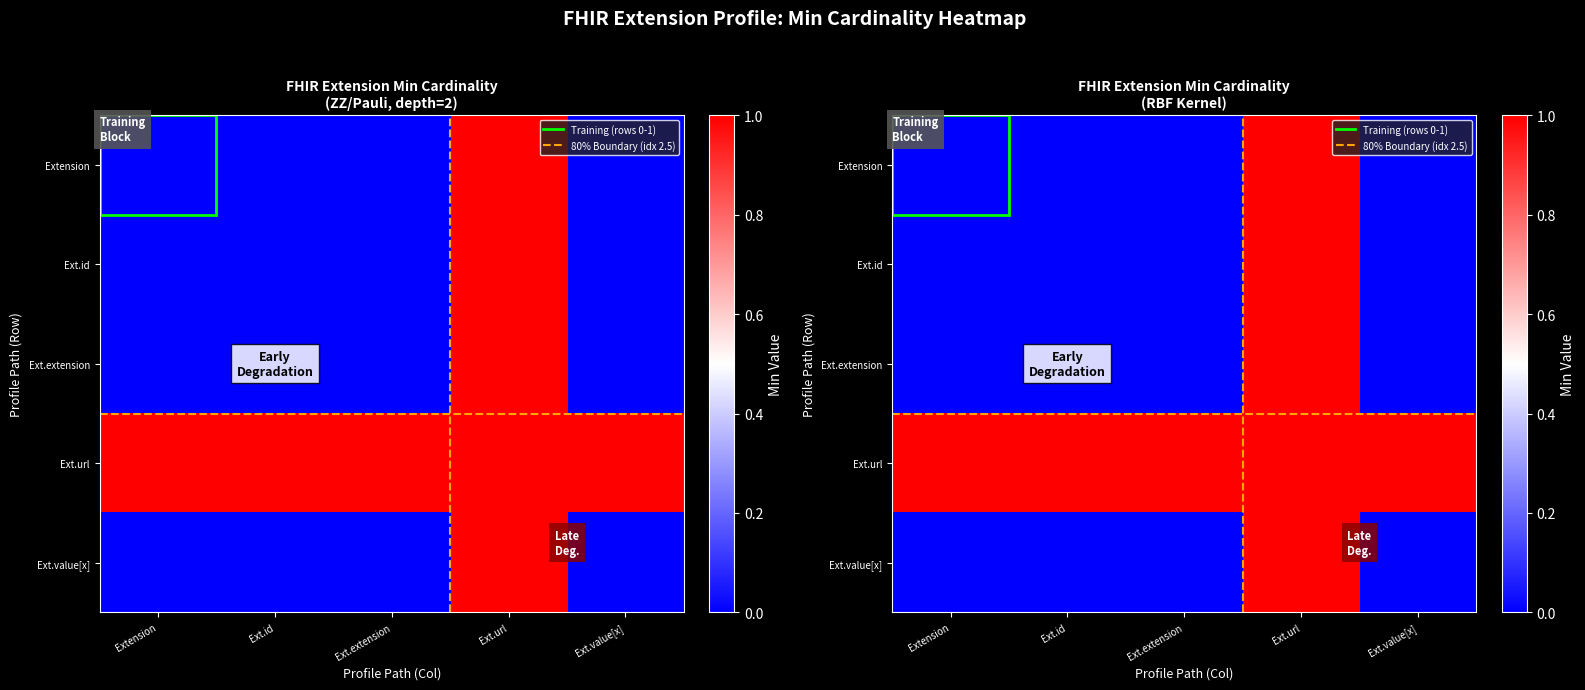

Which has a higher value, Extension or Ext.value[x]?

Extension